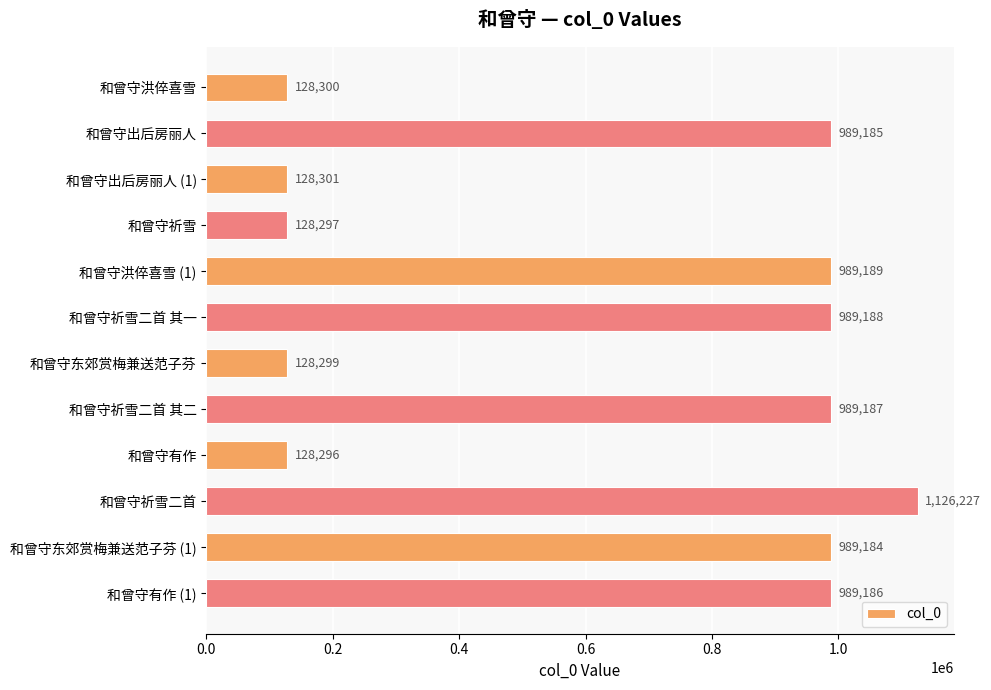

True or false: the data shows 170324 at 和曾守出后房丽人 (1).

False